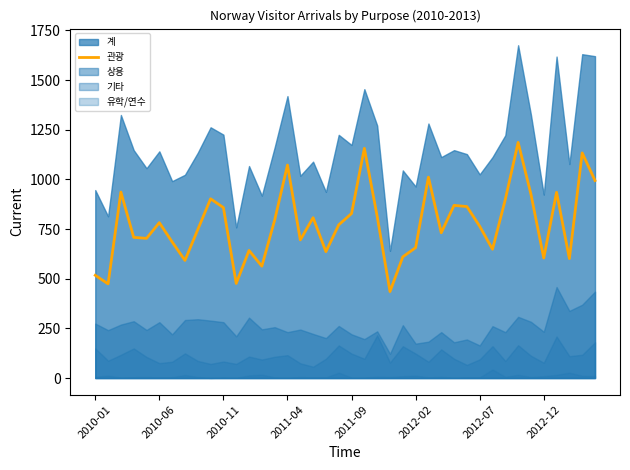

How many interior local valleys (lower than both neighbors) does the data have?

12